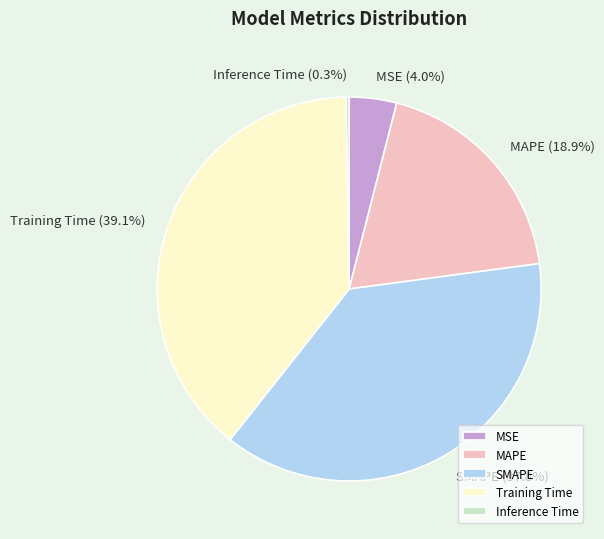

Which slice is the largest?

Training Time